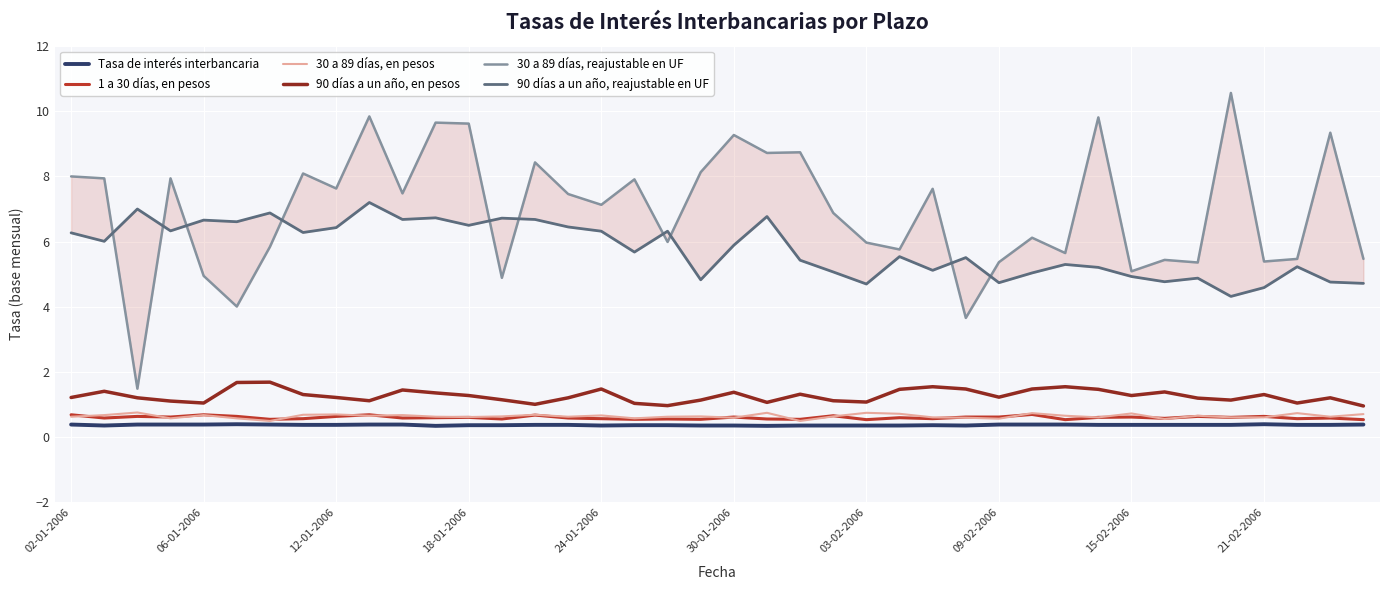

What is the sum of all Tasa de interés interbancaria values?

15.1